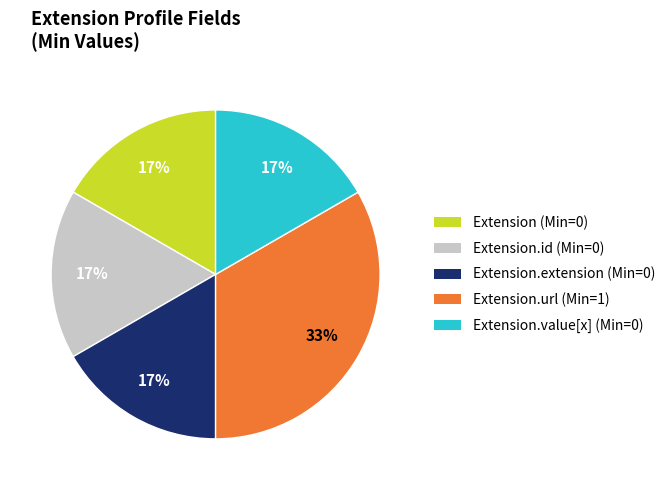

How many slices are in this pie chart?

5